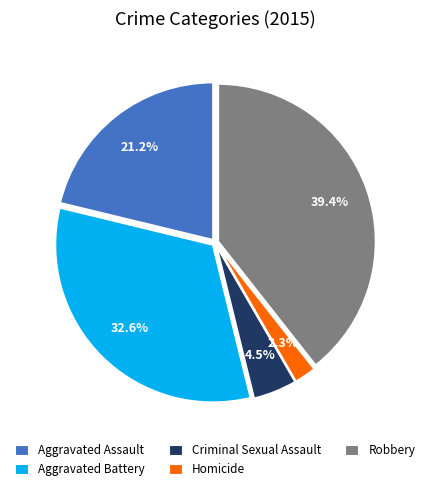

To the nearest percent, what is the difference between the Aggravated Battery and Robbery slice percentages?

7%